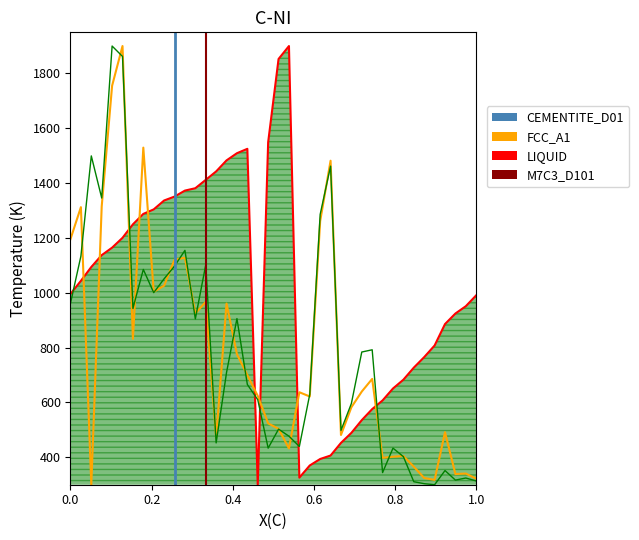

How many data points in bscond are above 639?

20